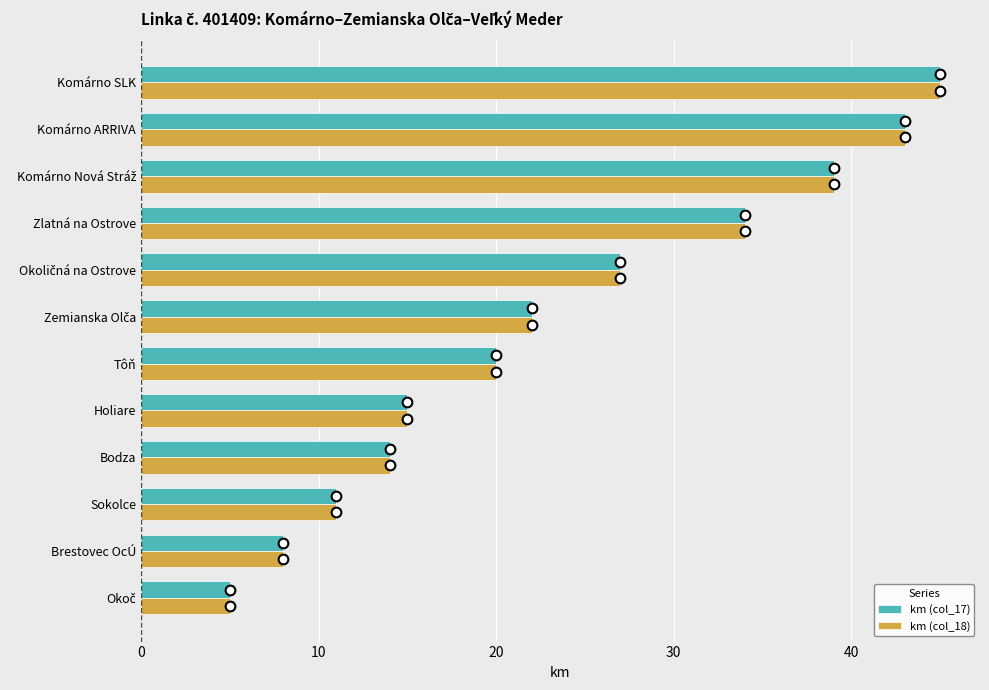

How many data points does each series have?

12